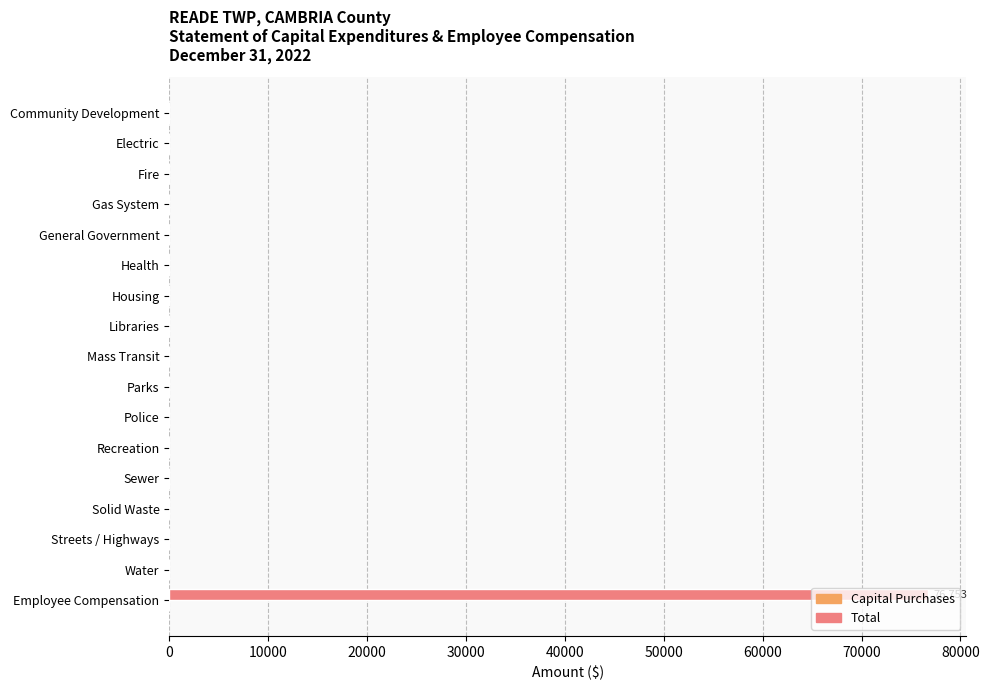

The chart shows a value of 76753 at Employee Compensation. True or false?

True